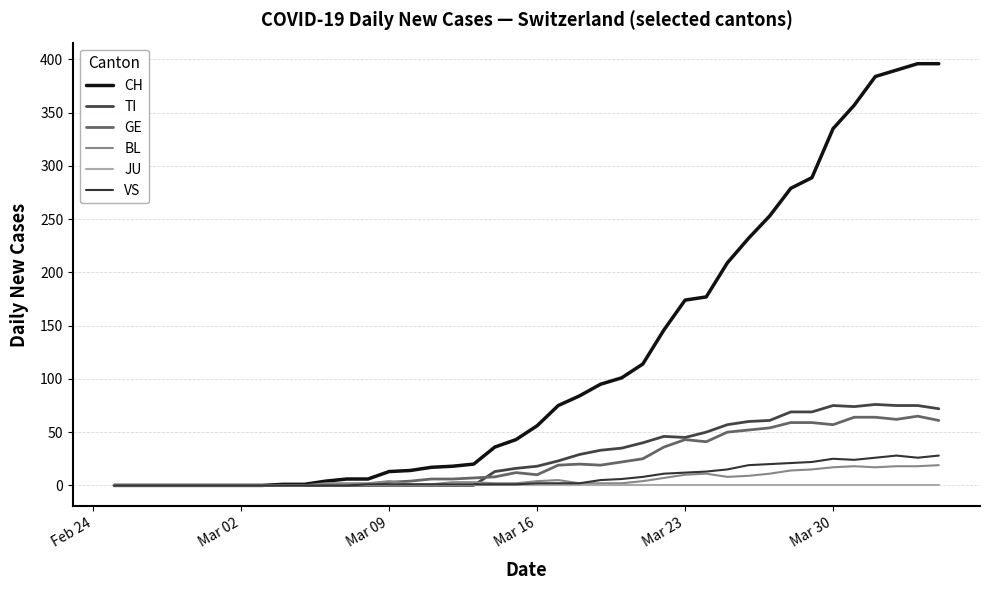

True or false: VS and CH intersect in this chart.

False